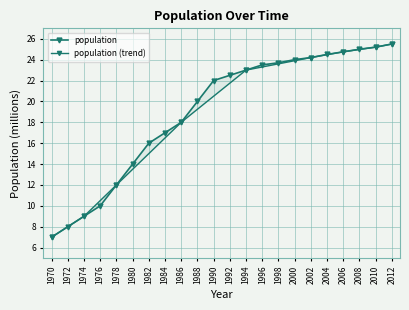

The chart shows a value of 36.5 at 1994. True or false?

False